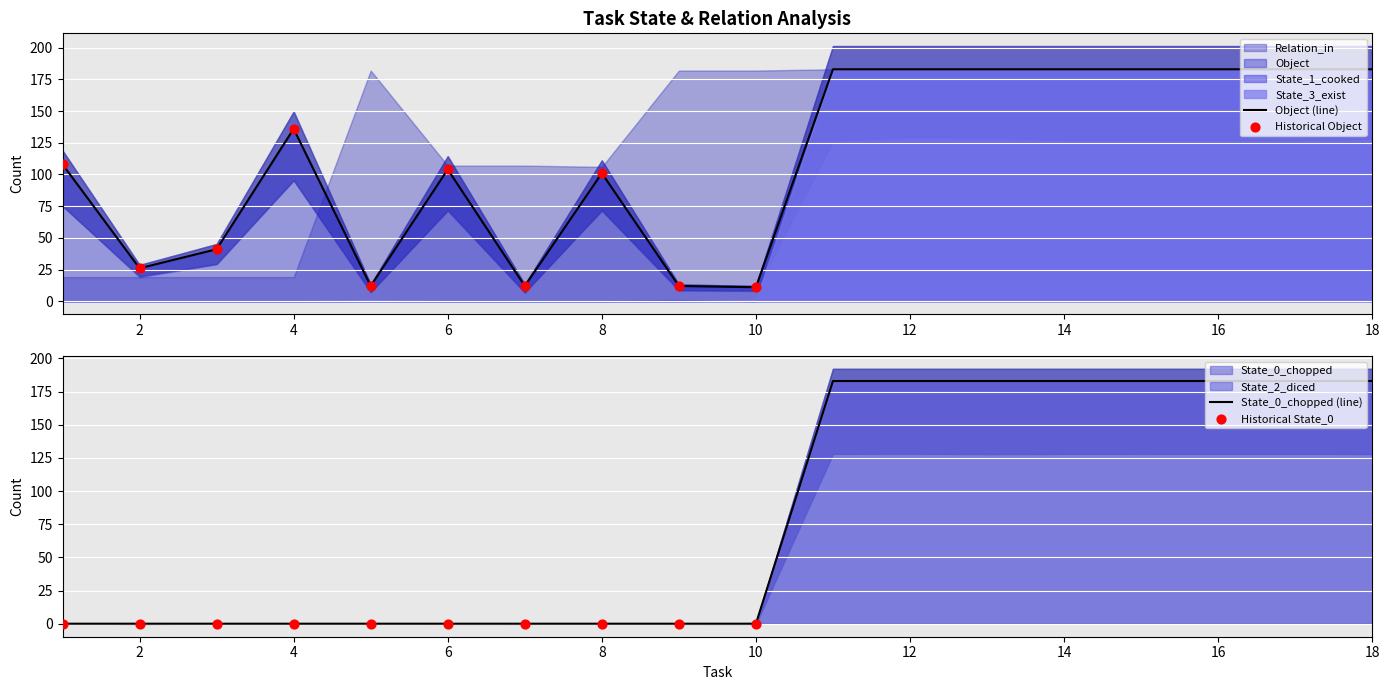

At how many categories does at least one series exceed 70?

16